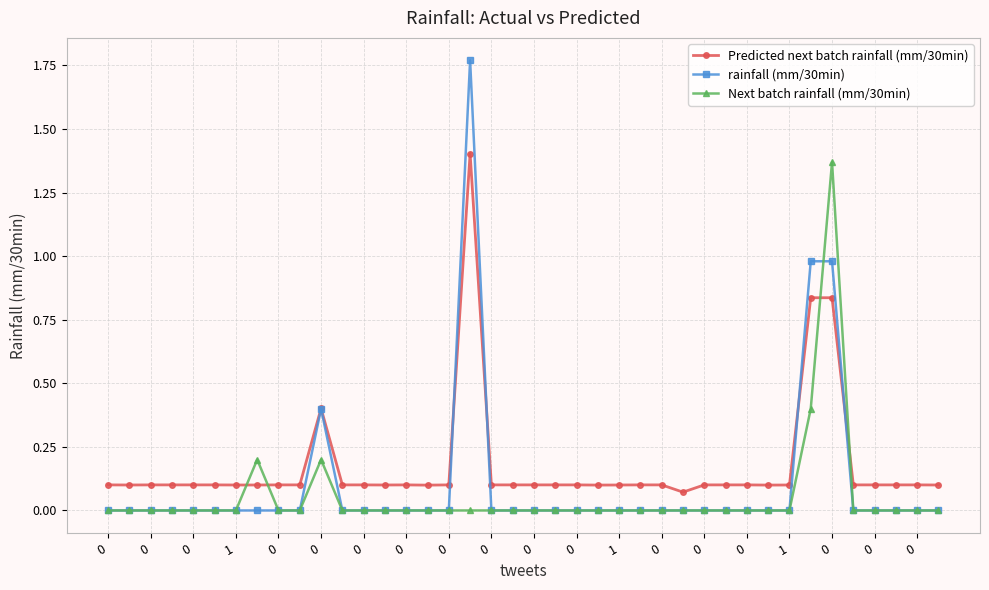

Which series has the widest spread of values?

rainfall (mm/30min)